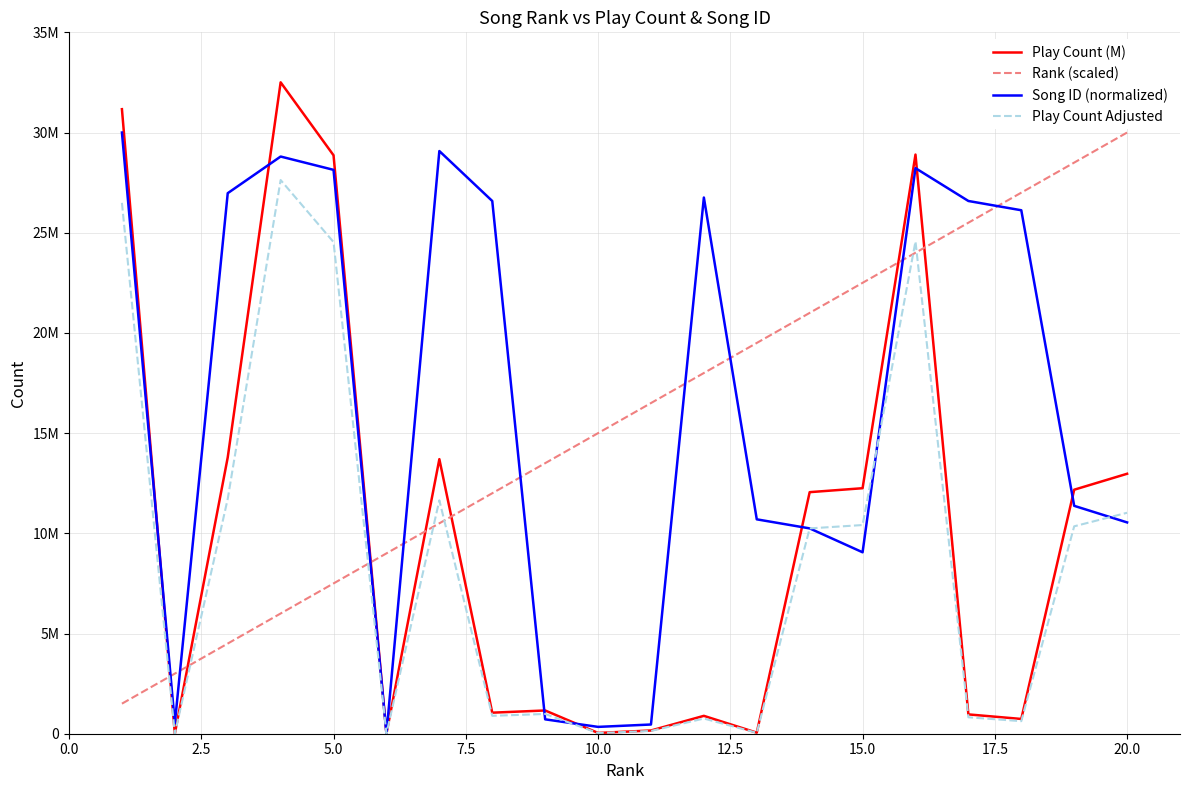

What is the sum of all Rank (scaled) values?

315000000.0